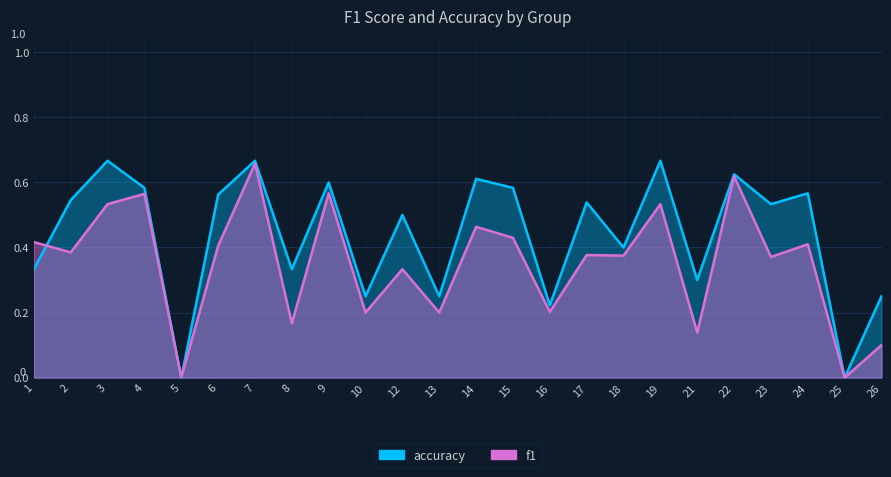

Rank the series by their maximum value, from highest to lowest.

accuracy, f1